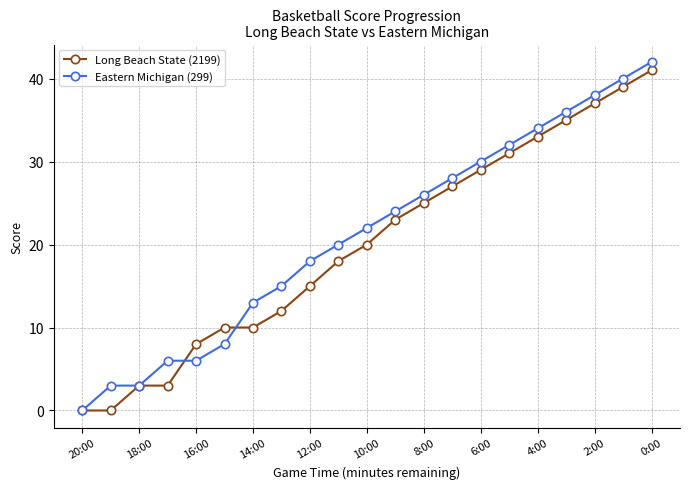

Which series has the largest range (max minus min)?

Eastern Michigan (299)